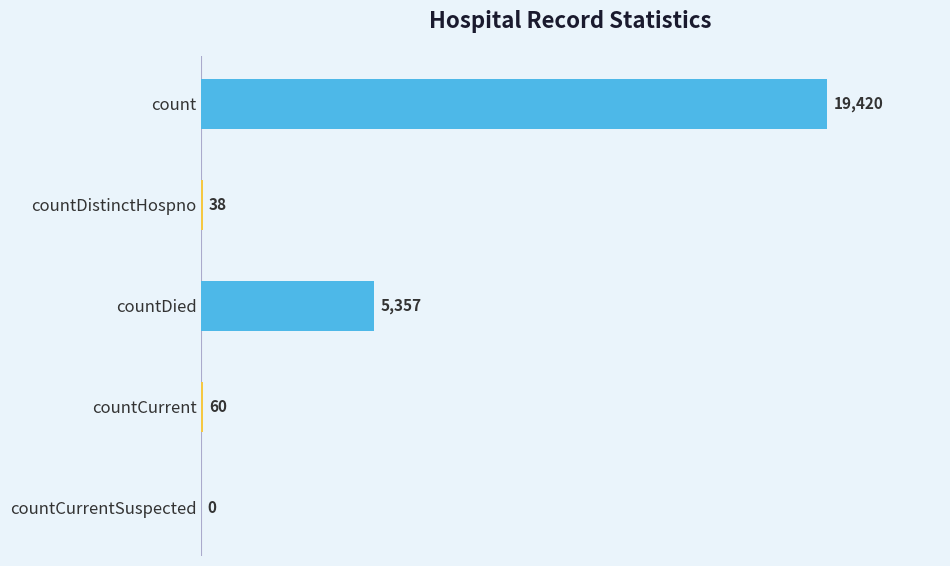

Between countDistinctHospno and countCurrent, which is larger?

countCurrent